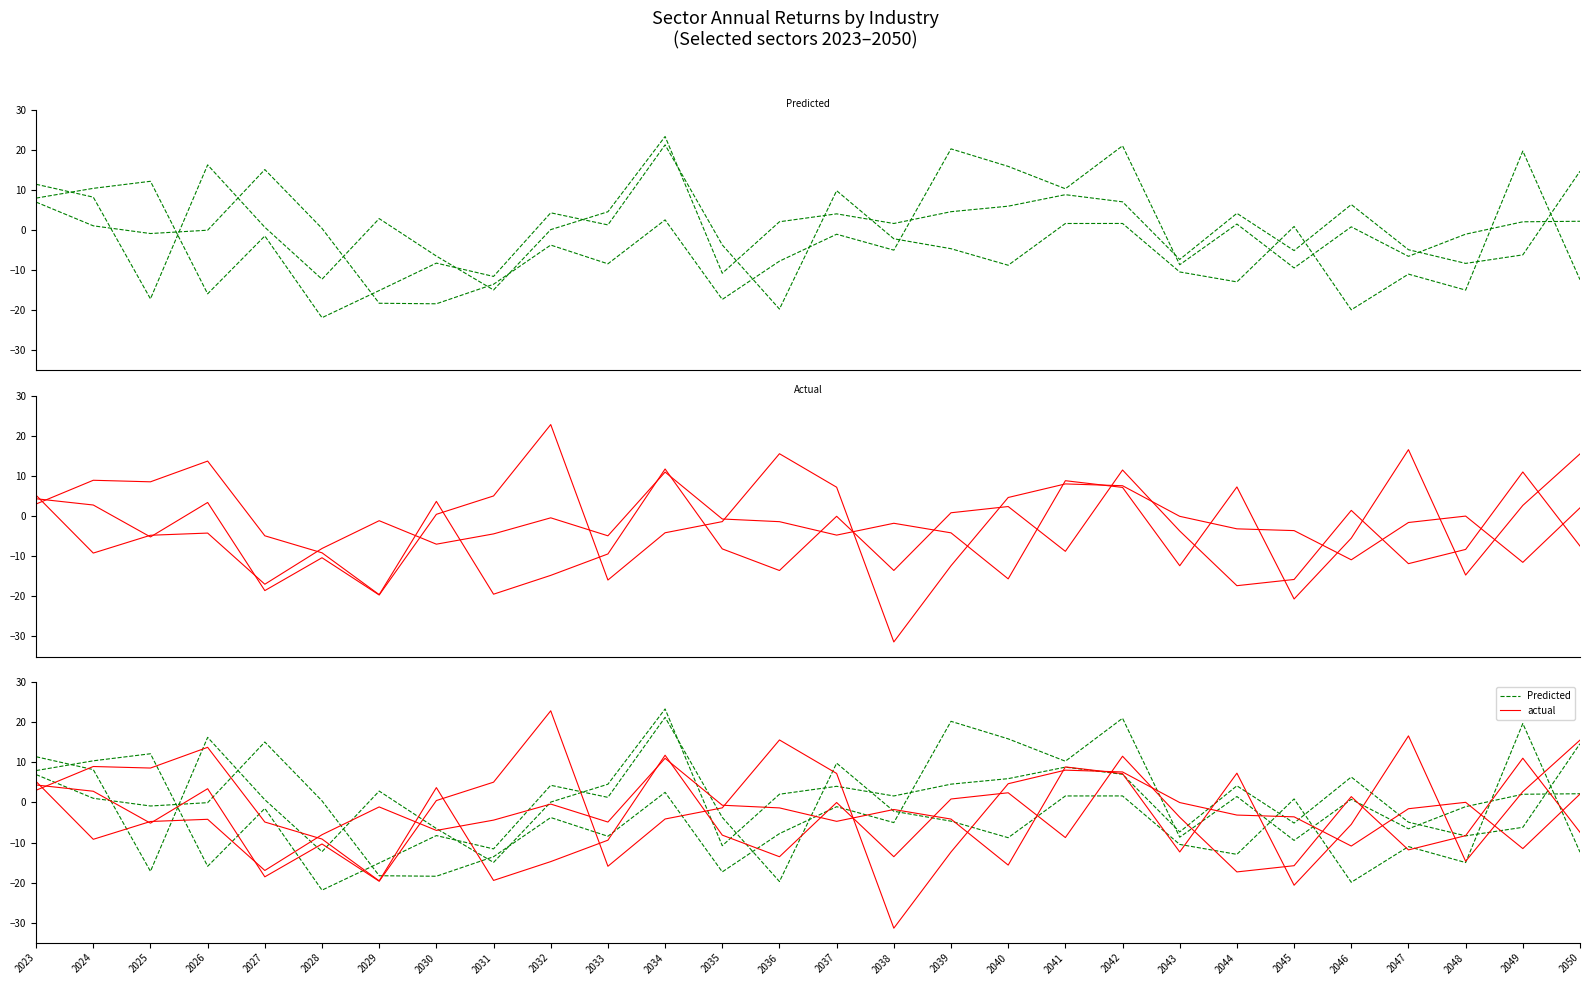

Reading left to right, transcribe all the data shown in this chart.

Materials: 2023=11.4	2024=8.2	2025=-17.2	2026=16.3	2027=0.7	2028=-12.3	2029=2.9	2030=-6.5	2031=-15.0	2032=0.1	2033=4.6	2034=23.3	2035=-10.8	2036=2.1	2037=4.0	2038=1.6	2039=4.6	2040=6.0	2041=8.8	2042=7.0	2043=-7.3	2044=4.2	2045=-5.1	2046=6.4	2047=-4.9	2048=-8.3	2049=-6.2	2050=14.7
Utilities: 2023=8.0	2024=10.4	2025=12.2	2026=-15.9	2027=-1.5	2028=-21.9	2029=-15.1	2030=-8.3	2031=-11.6	2032=4.3	2033=1.3	2034=21.3	2035=-3.7	2036=-19.7	2037=9.8	2038=-2.2	2039=-4.7	2040=-8.8	2041=1.6	2042=1.6	2043=-10.5	2044=-12.9	2045=0.9	2046=-19.9	2047=-11.0	2048=-15.0	2049=19.7	2050=-12.4
Energy: 2023=7.0	2024=1.1	2025=-0.9	2026=-0.0	2027=15.1	2028=0.4	2029=-18.3	2030=-18.4	2031=-13.5	2032=-3.8	2033=-8.4	2034=2.5	2035=-17.3	2036=-7.8	2037=-1.0	2038=-5.0	2039=20.3	2040=15.9	2041=10.3	2042=21.0	2043=-8.7	2044=1.5	2045=-9.5	2046=0.8	2047=-6.6	2048=-1.0	2049=2.1	2050=2.2
Industrials: 2023=5.2	2024=-9.2	2025=-4.7	2026=-4.2	2027=-17.0	2028=-8.0	2029=-1.1	2030=-7.0	2031=-4.4	2032=-0.4	2033=-4.9	2034=11.0	2035=-0.7	2036=-1.3	2037=-4.7	2038=-1.7	2039=-4.1	2040=-15.6	2041=8.9	2042=7.2	2043=-12.3	2044=7.3	2045=-20.6	2046=-5.5	2047=16.6	2048=-14.7	2049=2.7	2050=15.6
Consumer Staples: 2023=4.4	2024=2.8	2025=-5.2	2026=3.4	2027=-18.5	2028=-10.4	2029=-19.6	2030=0.5	2031=5.1	2032=22.9	2033=-15.9	2034=-4.1	2035=-1.3	2036=15.6	2037=7.2	2038=-31.4	2039=-12.4	2040=4.7	2041=8.1	2042=7.6	2043=-0.0	2044=-3.1	2045=-3.6	2046=-10.9	2047=-1.6	2048=0.0	2049=-11.5	2050=2.1
Consumer Discretionary: 2023=3.1	2024=9.0	2025=8.6	2026=13.8	2027=-4.9	2028=-9.1	2029=-19.6	2030=3.7	2031=-19.4	2032=-14.8	2033=-9.4	2034=11.8	2035=-8.1	2036=-13.5	2037=-0.0	2038=-13.5	2039=0.9	2040=2.4	2041=-8.8	2042=11.5	2043=-3.7	2044=-17.3	2045=-15.8	2046=1.5	2047=-11.8	2048=-8.3	2049=11.1	2050=-7.4